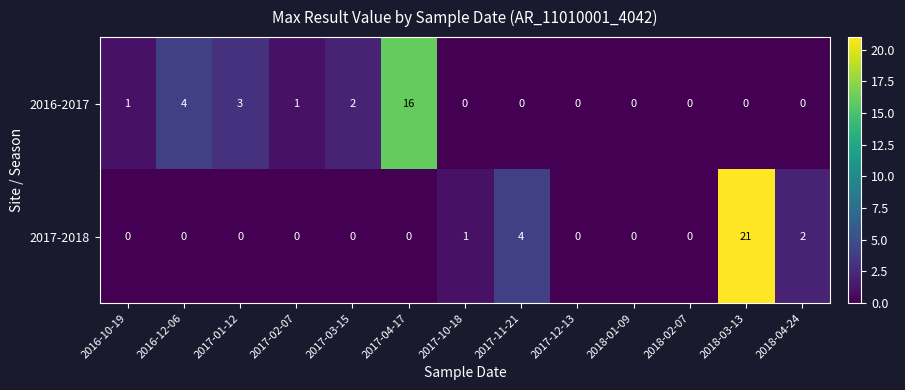

List the series in order of their overall mean, highest first.

2017-2018, 2016-2017